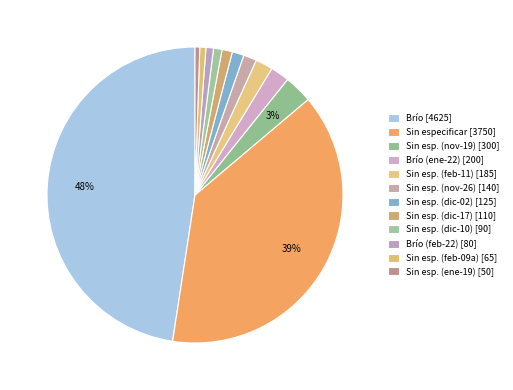

How many slices are in this pie chart?

12